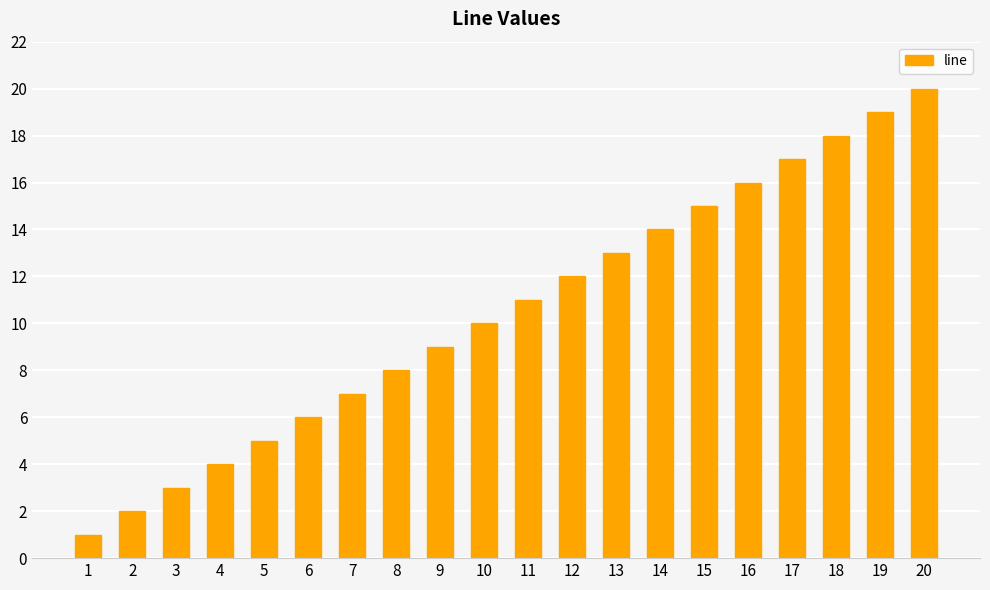

The chart shows a value of 18 at 10. True or false?

False